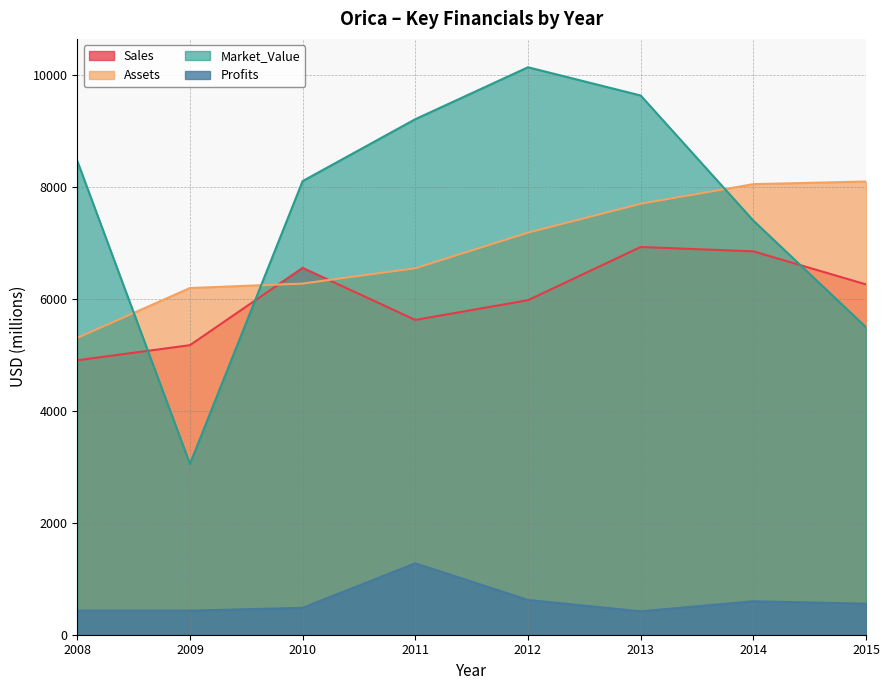

Does the chart display data point markers on the line(s)?

No